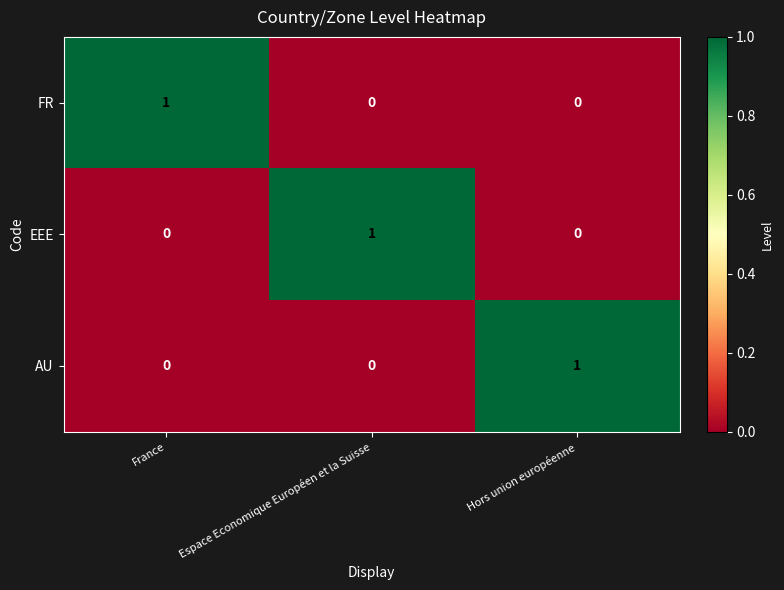

The value of EEE at France is 0. True or false?

True